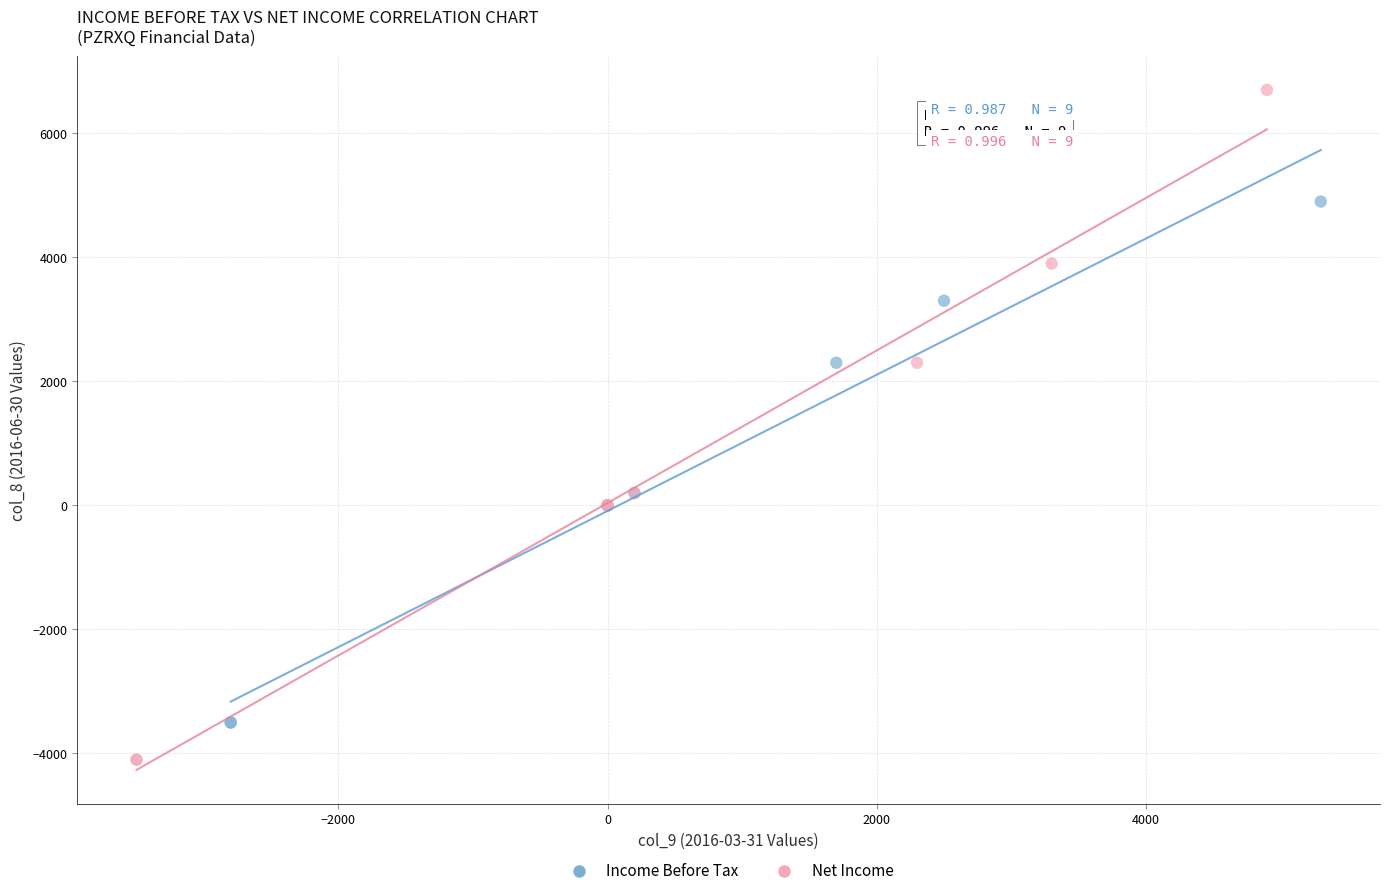

Which series contains the lowest Y value?

Net Income